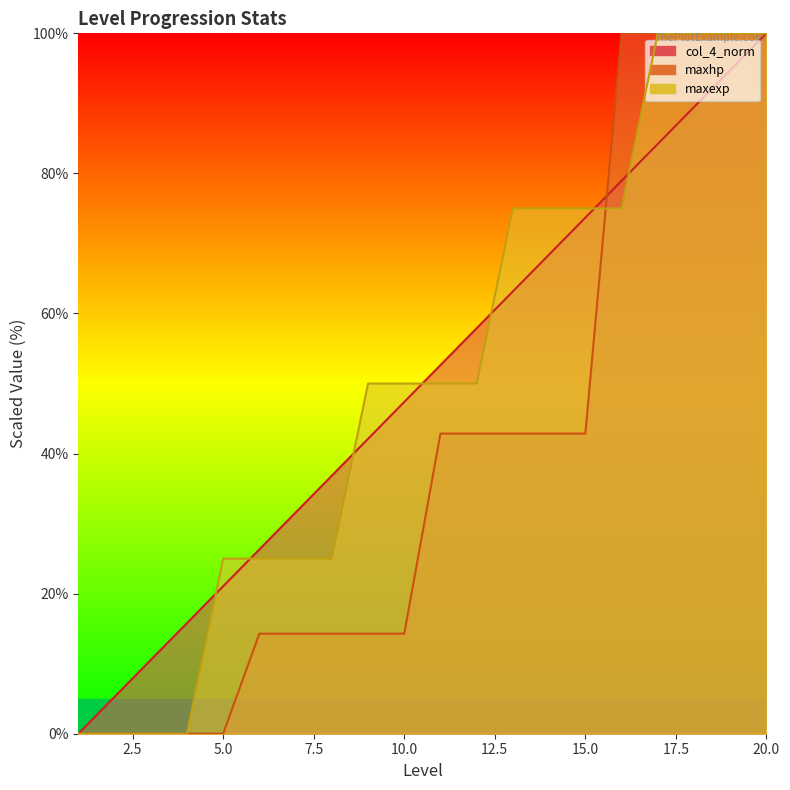

True or false: col_4_norm has more than 2 interior local peaks.

False